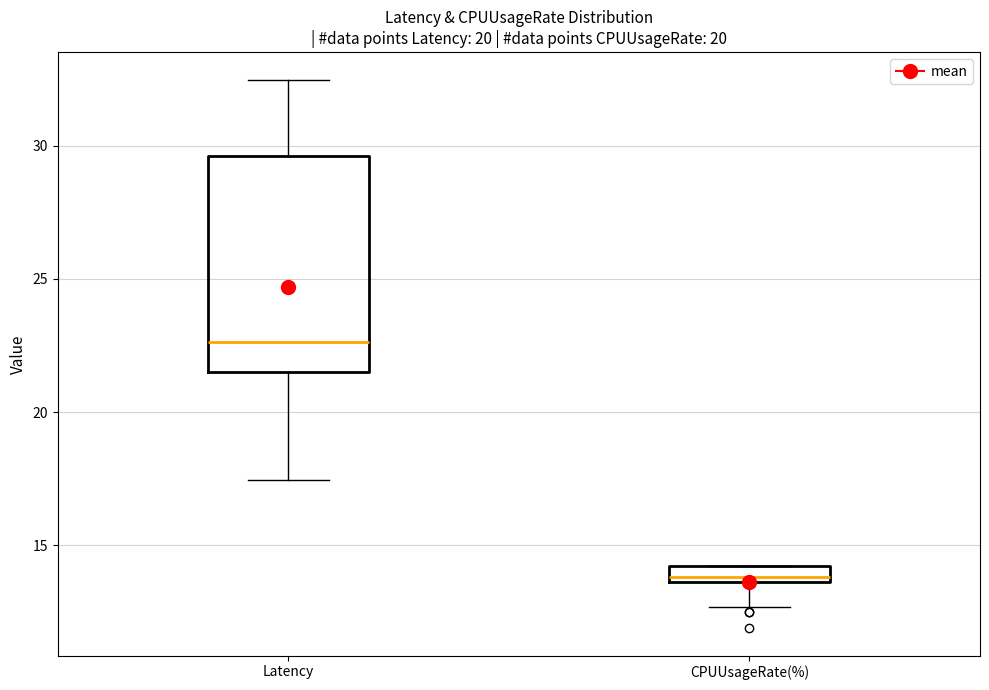

Which box's median line is the lowest?

CPUUsageRate(%)